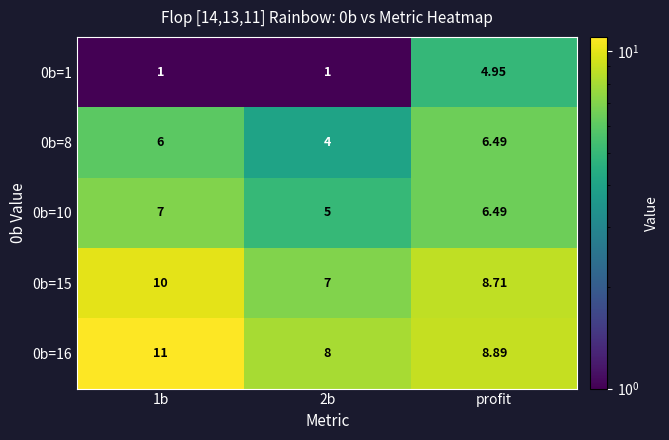

Rank the series by their maximum value, from lowest to highest.

0b=1, 0b=8, 0b=10, 0b=15, 0b=16